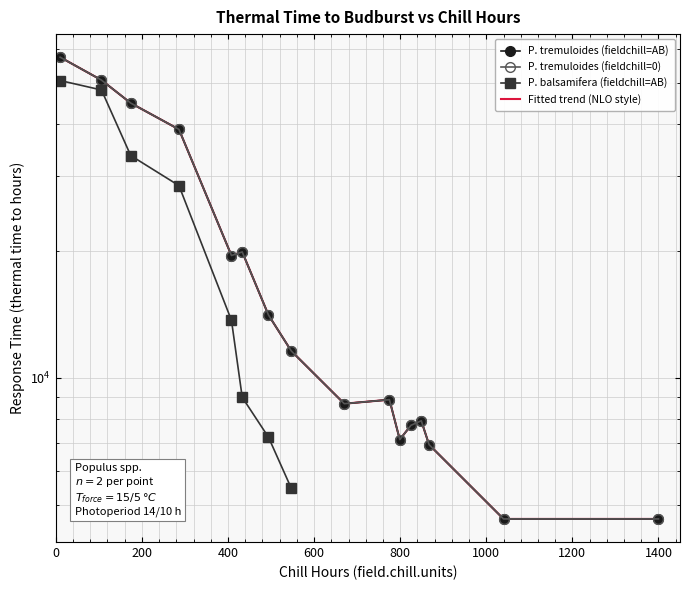

At which category does P. tremuloides (fieldchill=0) reach its first local peak?

433